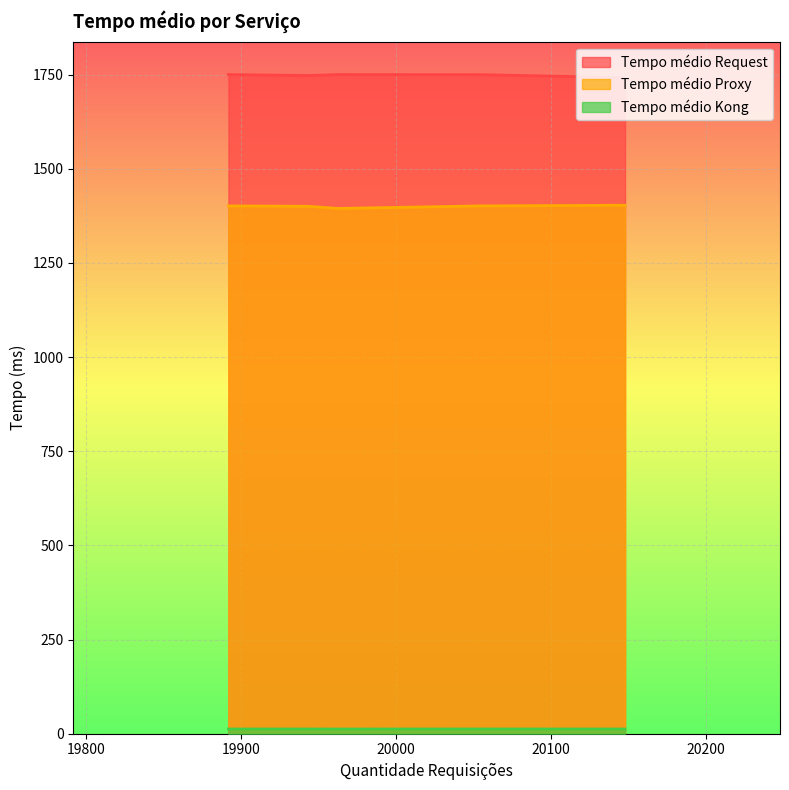

Reading left to right, list all the values displayed in this chart.

Tempo médio Request: ritchie=1747.8	terry=1742.3	orn=1750.3	sauer=1750.1	corkery=1750.3
Tempo médio Proxy: ritchie=1400.5	terry=1403.2	orn=1394.7	sauer=1401.5	corkery=1401.5
Tempo médio Kong: ritchie=12.5	terry=12.5	orn=12.4	sauer=12.6	corkery=12.5